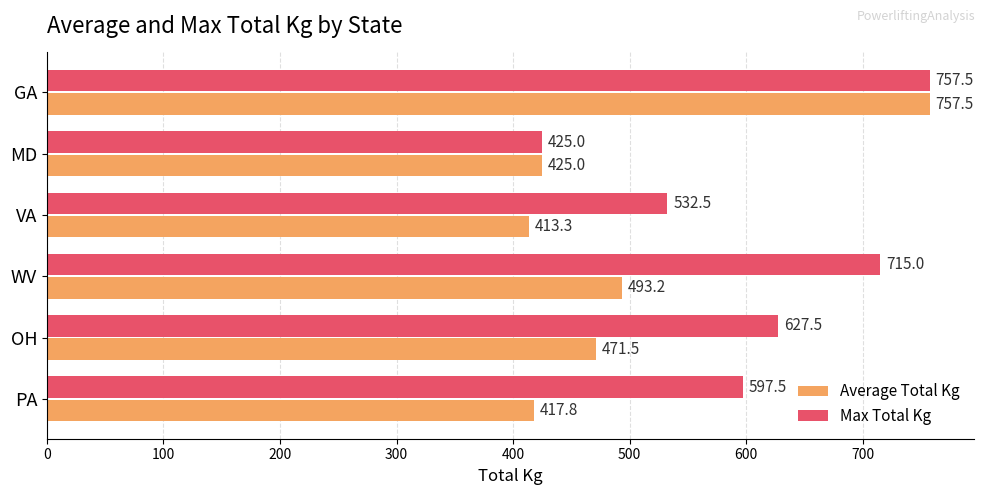

What is the difference between the maximum and minimum values in the Max Total Kg series?

332.5